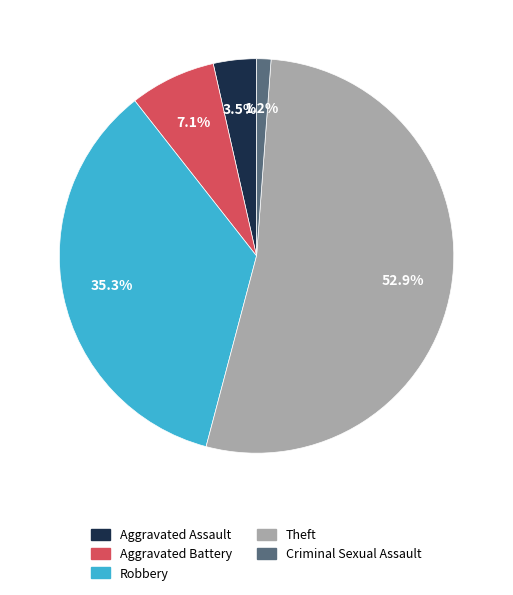

Which has a higher value, Criminal Sexual Assault or Theft?

Theft